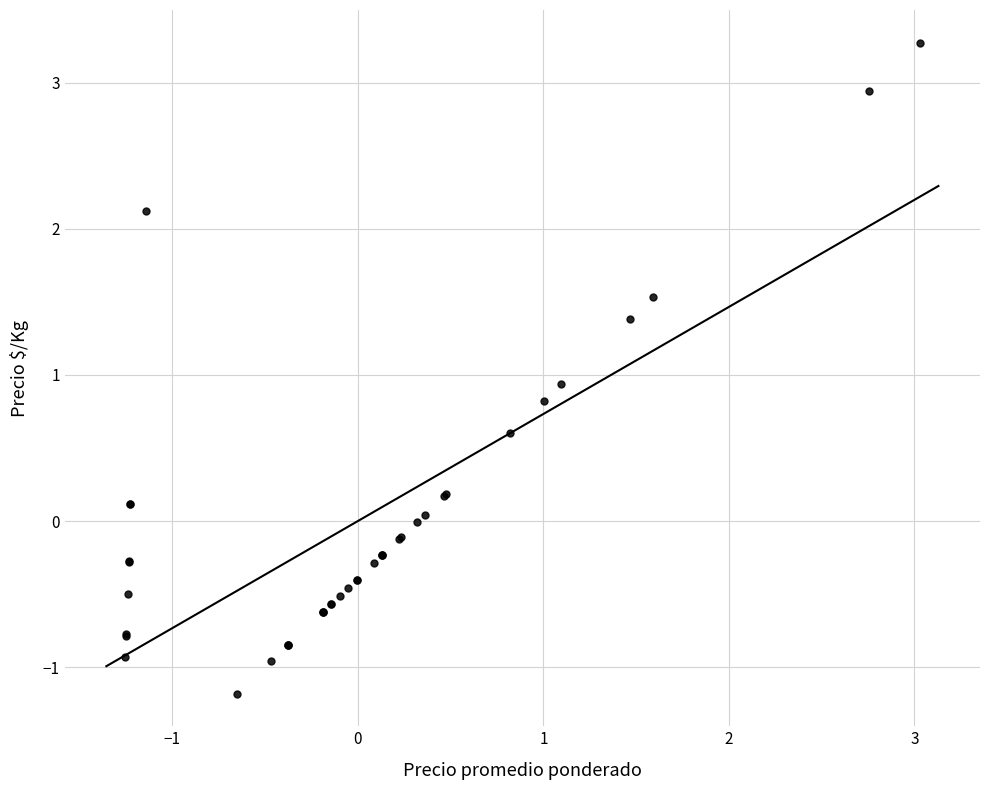

What Y value in the scatter plot is closest to 1?

0.9